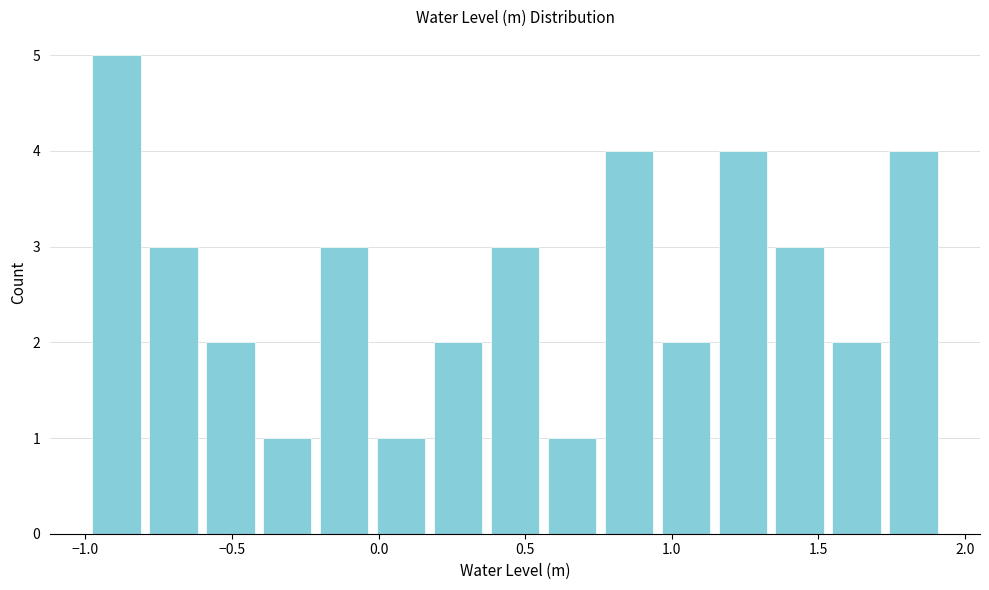

Around what value on the x-axis is the tallest bar? Give the approximate position of its centre, as read against the axis.

-0.90